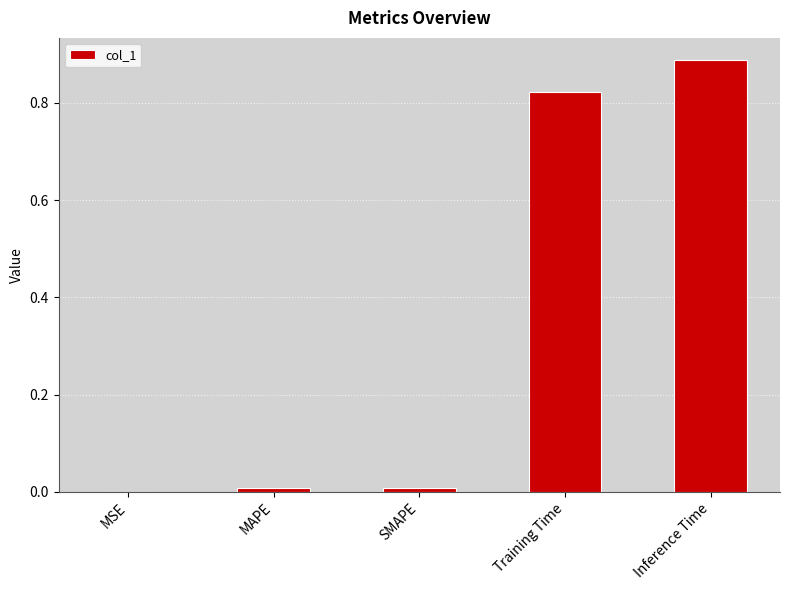

What is the sum of the values at Inference Time and Training Time?

1.7